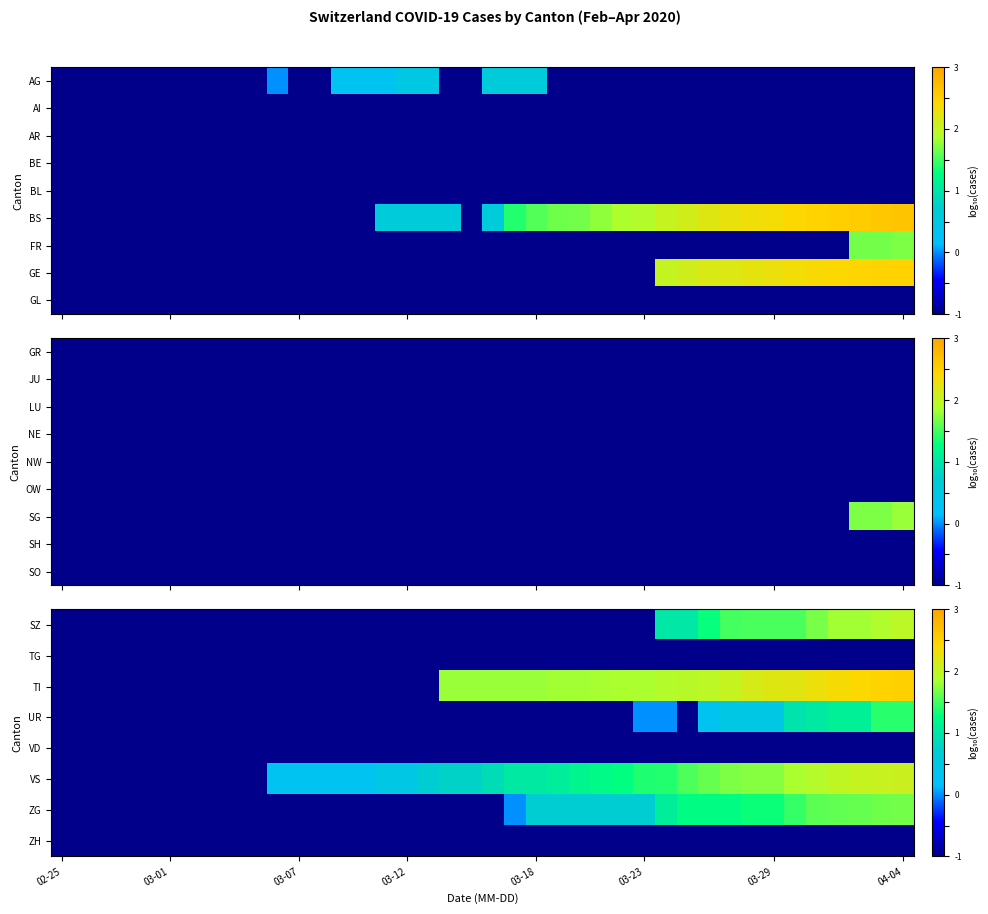

Between 36 and 9, which is larger?

36